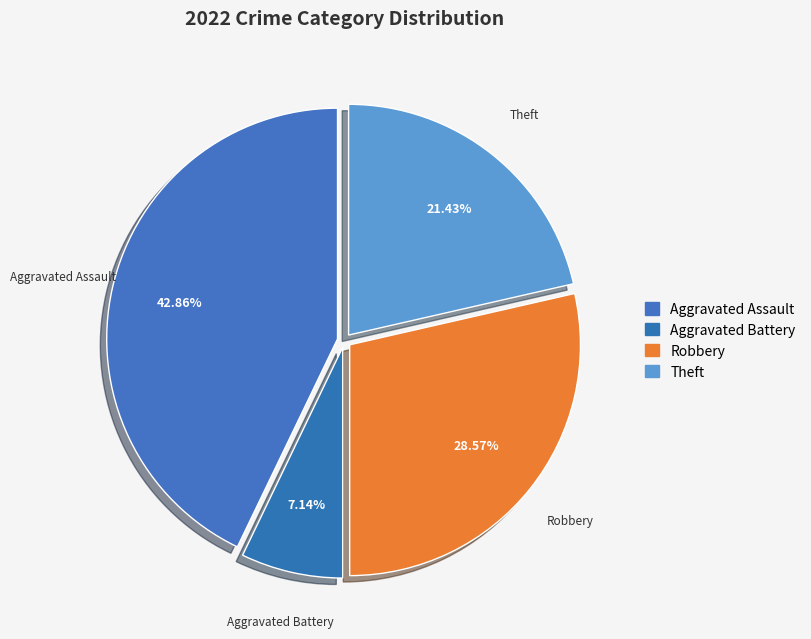

Which slice is the smallest?

Aggravated Battery